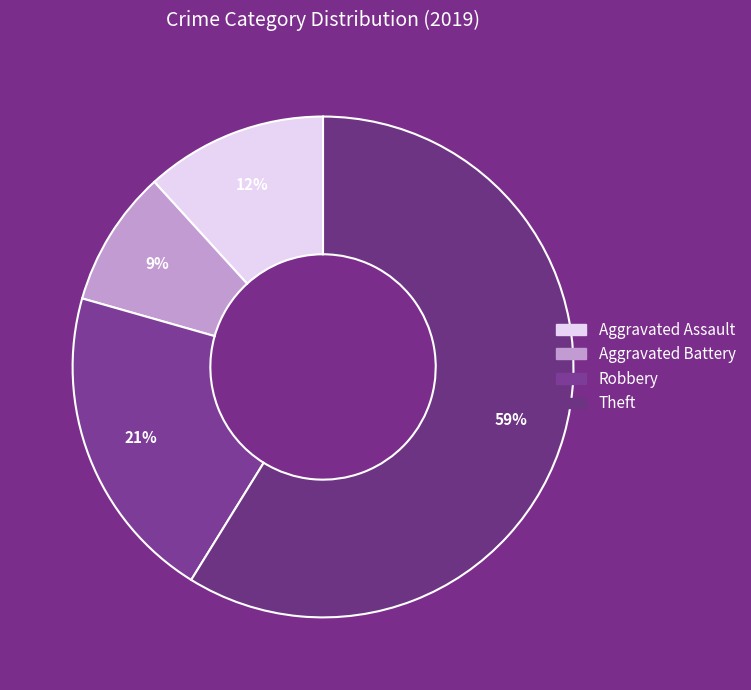

What is the majority slice?

Theft